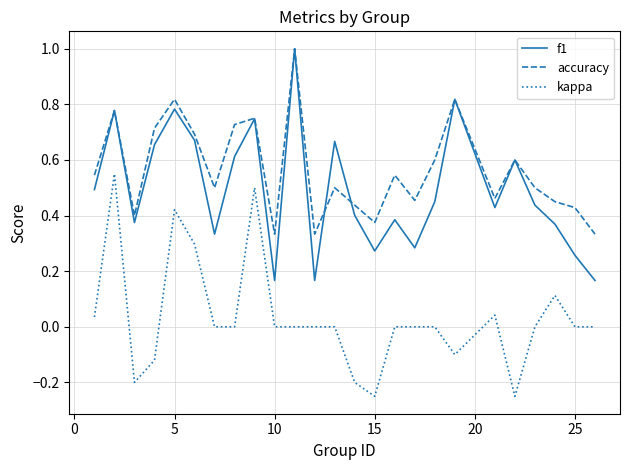

True or false: kappa and accuracy intersect in this chart.

False